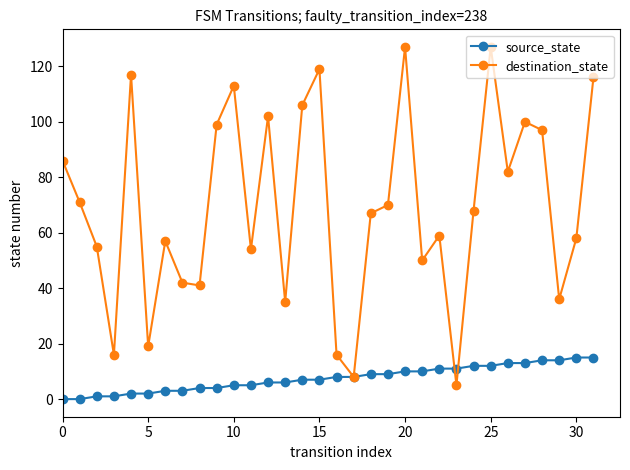

Reading right to left, extract all data points from this chart.

source_state: 15	15	14	14	13	13	12	12	11	11	10	10	9	9	8	8	7	7	6	6	5	5	4	4	3	3	2	2	1	1	0	0
destination_state: 116	58	36	97	100	82	127	68	5	59	50	127	70	67	8	16	119	106	35	102	54	113	99	41	42	57	19	117	16	55	71	86